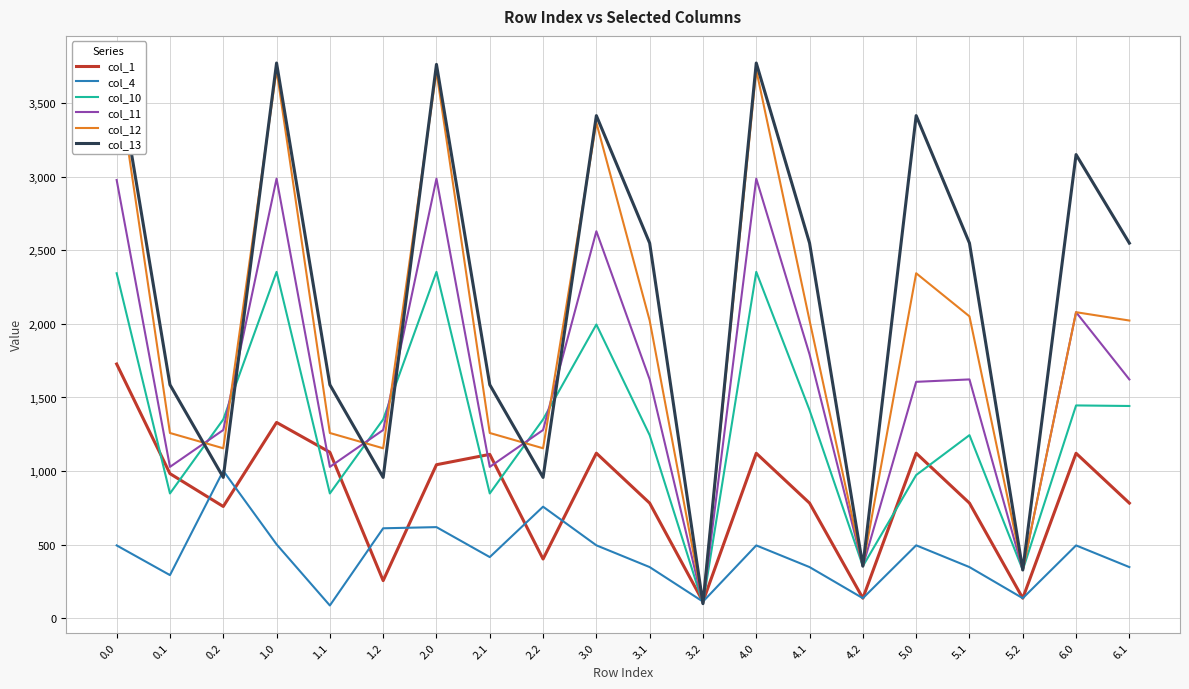

What is the total value across all series at 2.2?

5904.3